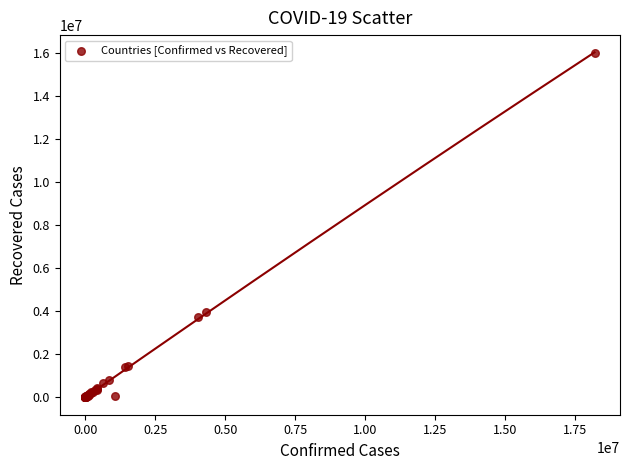

What Y value in the scatter plot is closest to 8004258?

3944323